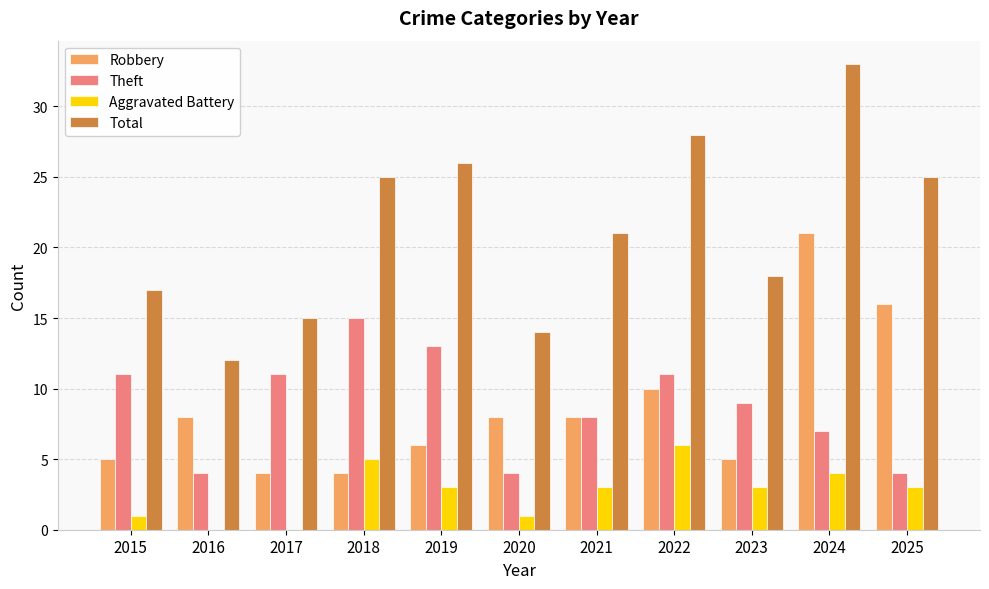

Is it true that Total equals 7 at 2019?

False